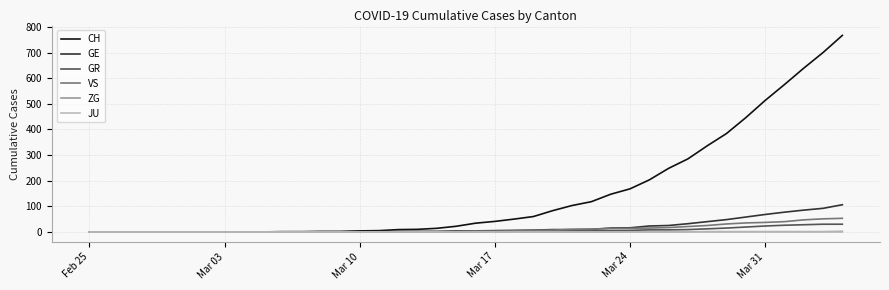

Which series has the widest spread of values?

CH